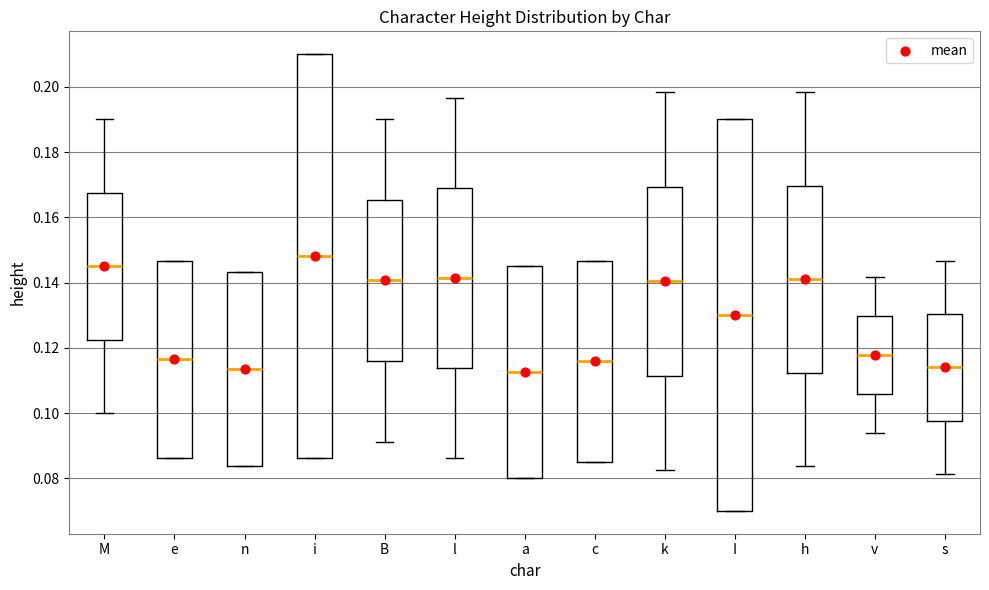

Where does the upper whisker of the box for v end on the y-axis? The values are not printed on the chart, so give them approximately, as read against the axis.

0.142